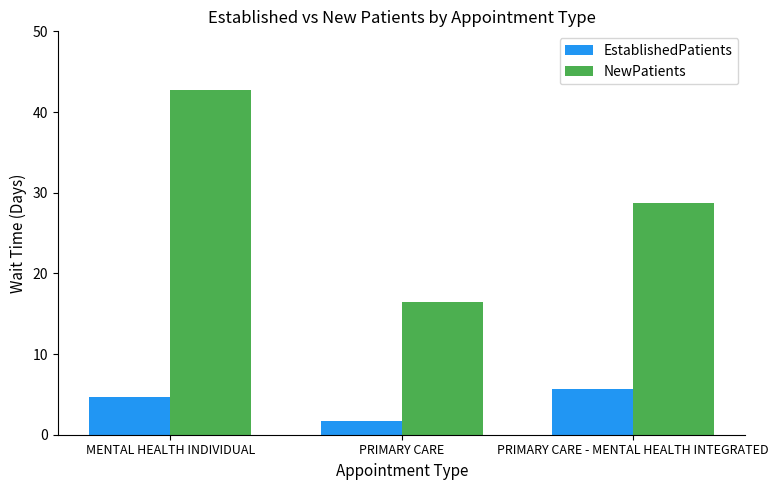

Which series changed the most between MENTAL HEALTH INDIVIDUAL and PRIMARY CARE?

NewPatients